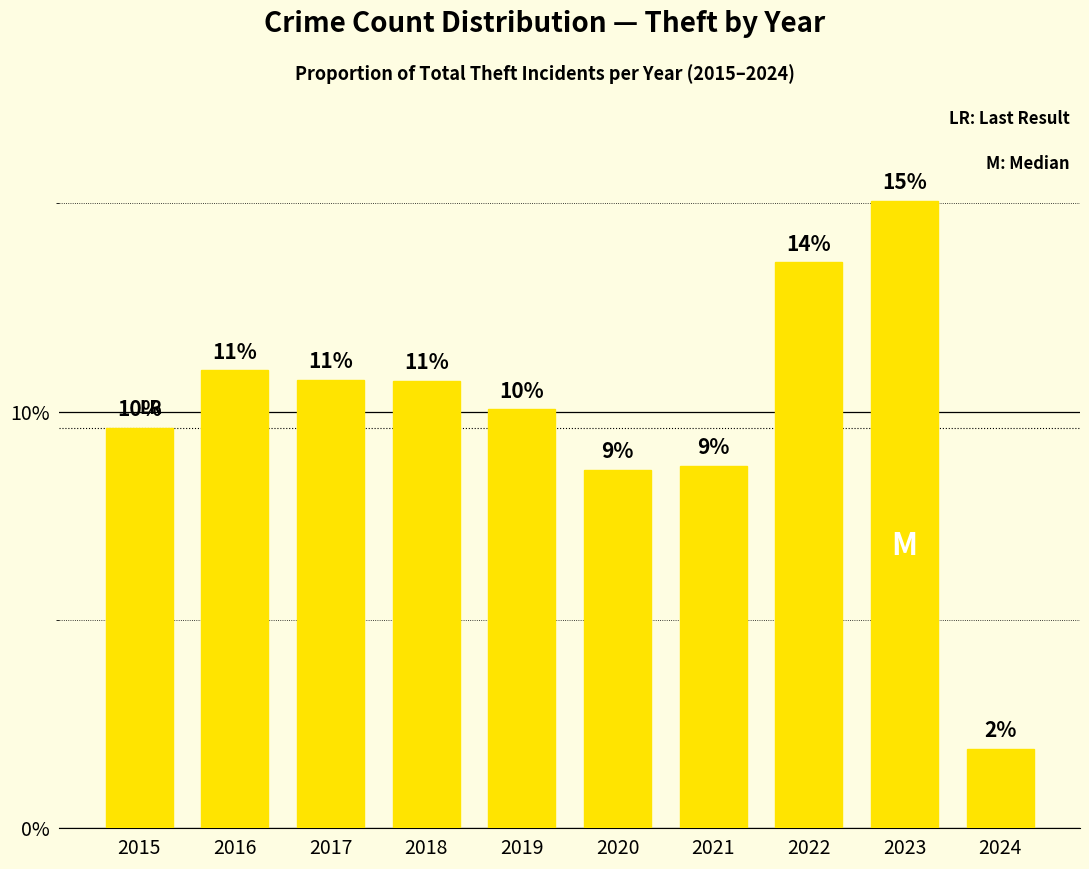

At which category does the chart reach its peak across all series?

2023